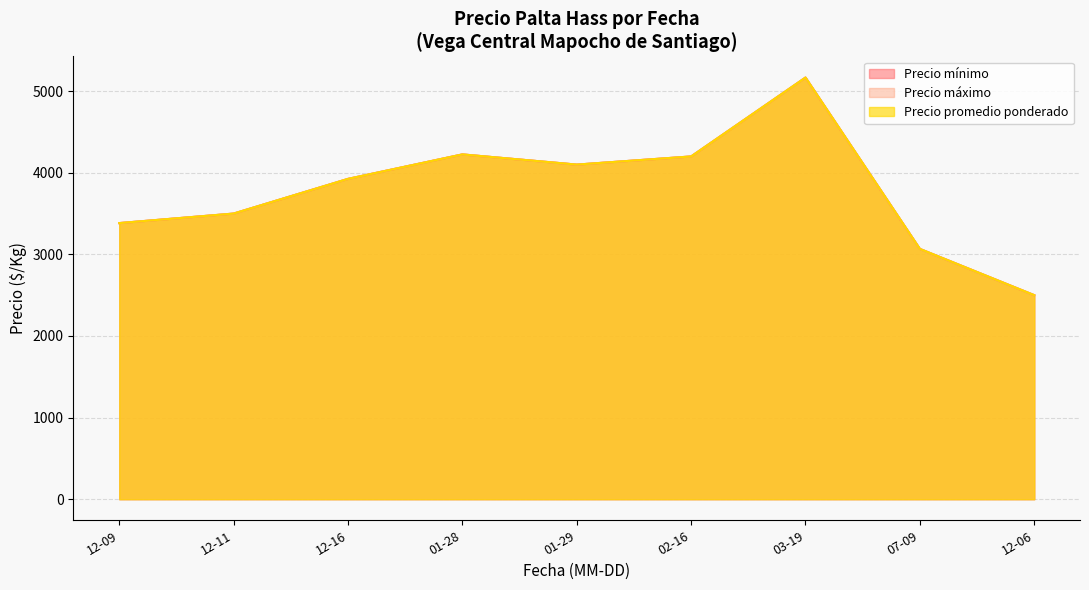

Does the chart have visible grid lines?

Yes